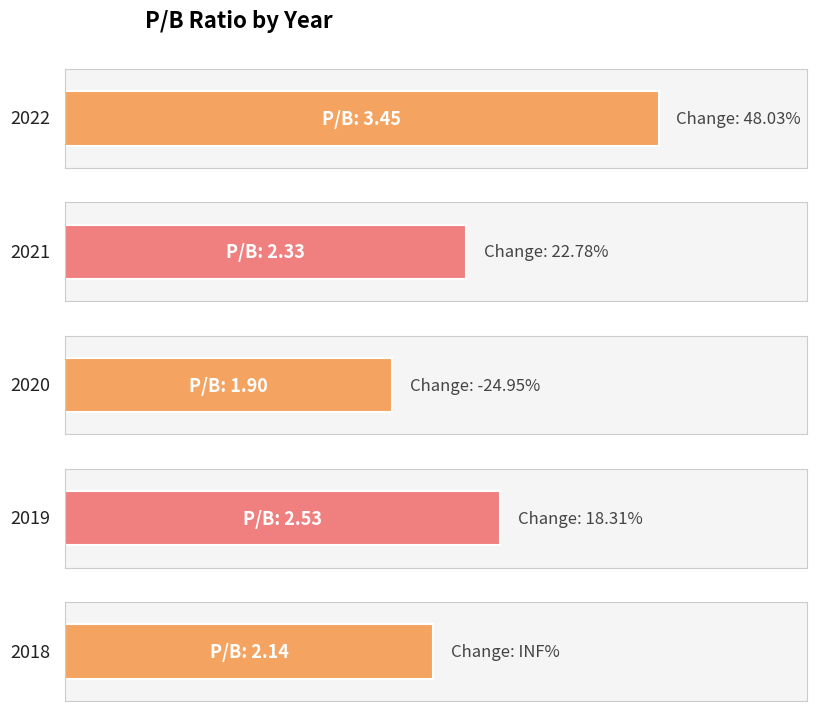

Reading left to right, transcribe all the data shown in this chart.

3.5	2.3	1.9	2.5	2.1